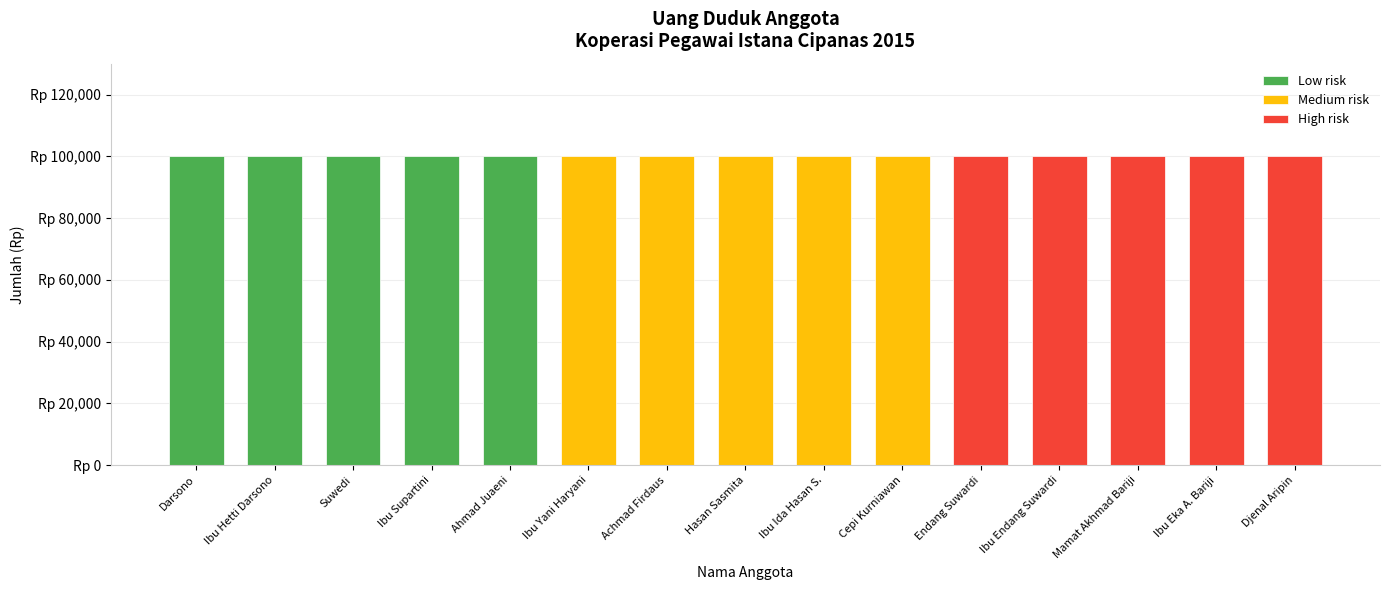

Reading left to right, transcribe all the data shown in this chart.

Urut: Darsono=1	Ibu Hetti Darsono=2	Suwedi=3	Ibu Supartini=4	Ahmad Juaeni=5	Ibu Yani Haryani=6	Achmad Firdaus=7	Hasan Sasmita=8	Ibu Ida Hasan S.=9	Cepi Kurniawan=10	Endang Suwardi=11	Ibu Endang Suwardi=12	Mamat Akhmad Bariji=13	Ibu Eka A. Bariji=14	Djenal Aripin=15
Jumlah: Darsono=100000	Ibu Hetti Darsono=100000	Suwedi=100000	Ibu Supartini=100000	Ahmad Juaeni=100000	Ibu Yani Haryani=100000	Achmad Firdaus=100000	Hasan Sasmita=100000	Ibu Ida Hasan S.=100000	Cepi Kurniawan=100000	Endang Suwardi=100000	Ibu Endang Suwardi=100000	Mamat Akhmad Bariji=100000	Ibu Eka A. Bariji=100000	Djenal Aripin=100000